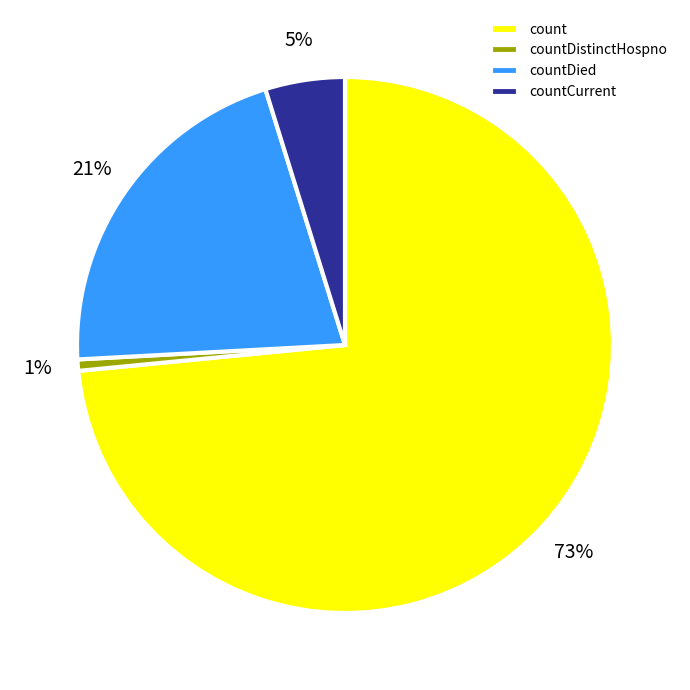

Which slice is the smallest?

countDistinctHospno